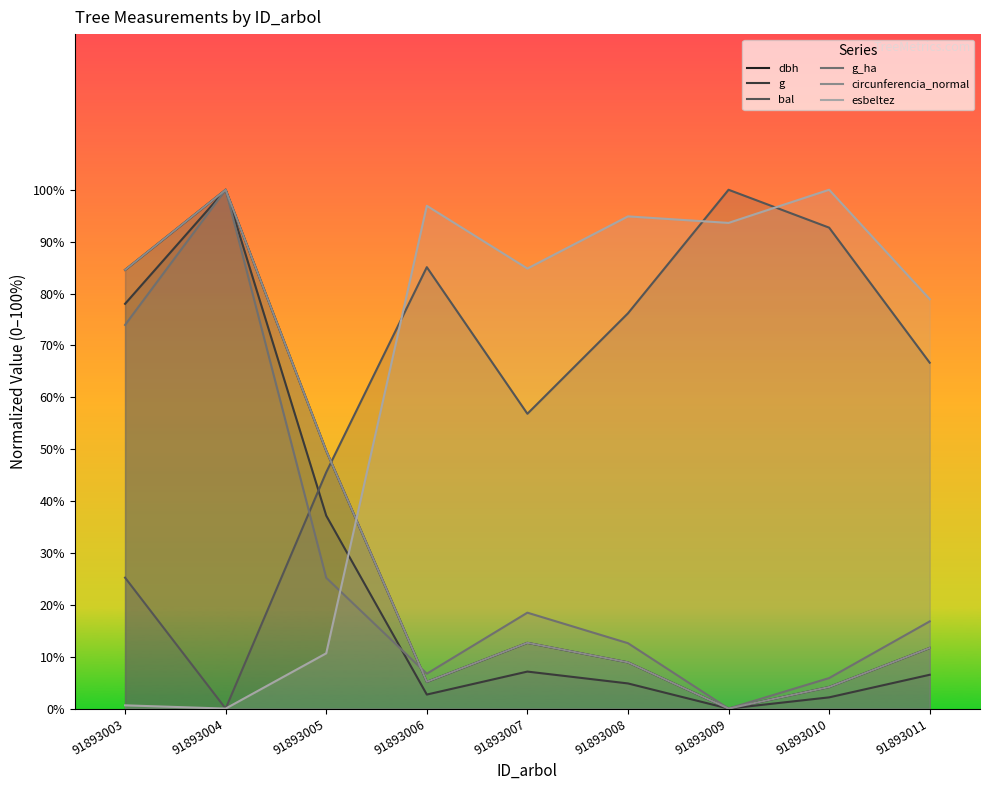

Where do bal and g first cross each other?

91893004 and 91893005